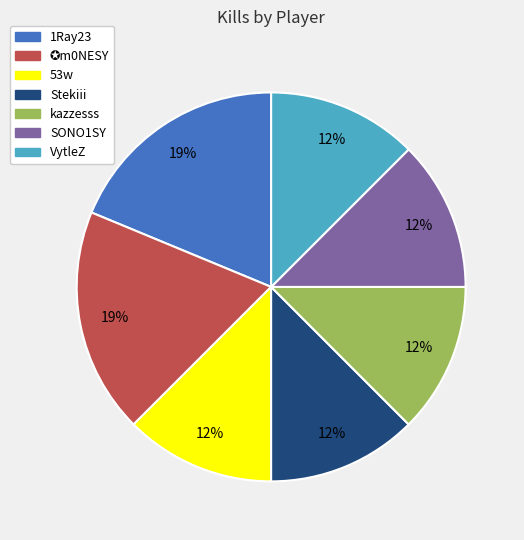

The Stekiii slice represents 12% of the pie. True or false?

True